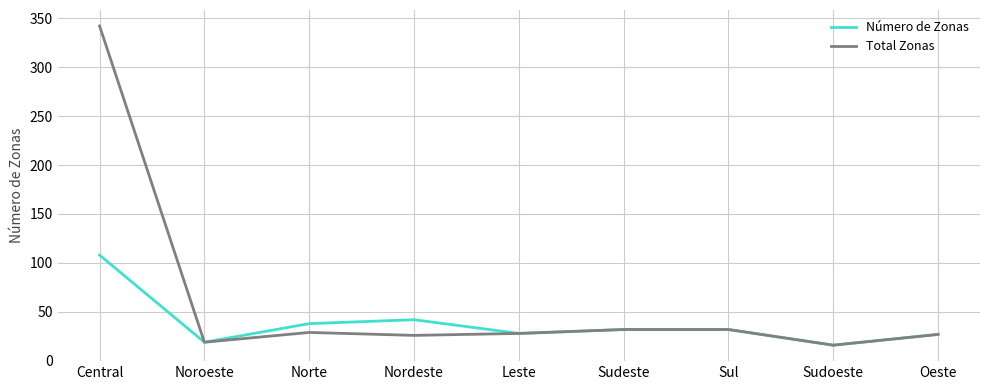

What is the sum of the Total Zonas values at Sul and Leste?

60